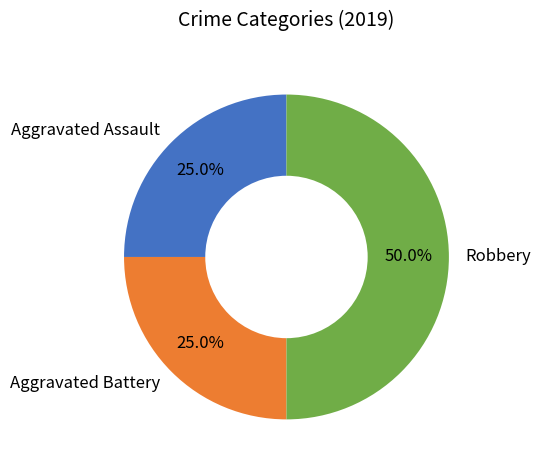

To the nearest percent, what percentage of the pie is Aggravated Battery?

25%